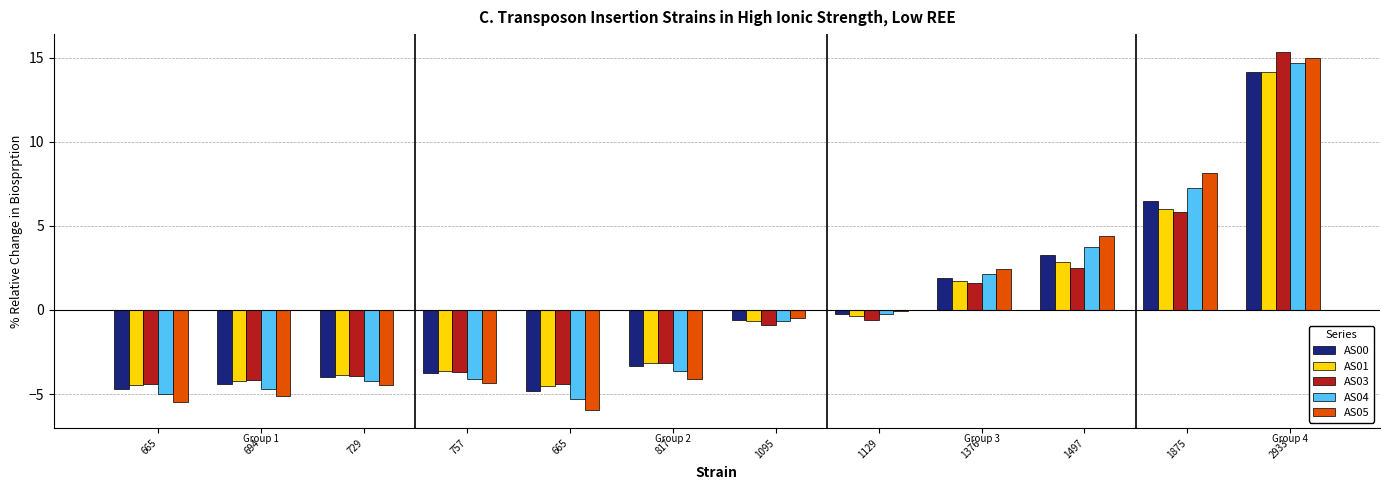

What are all the series names shown in the legend?

AS00, AS01, AS03, AS04, AS05